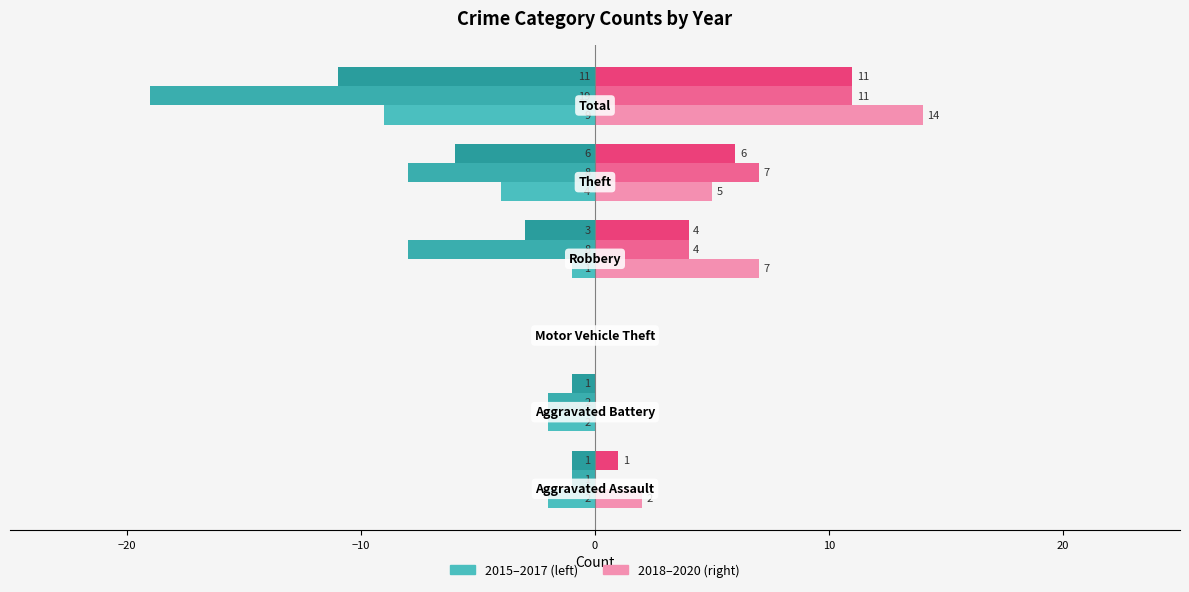

How many data points does each series have?

6